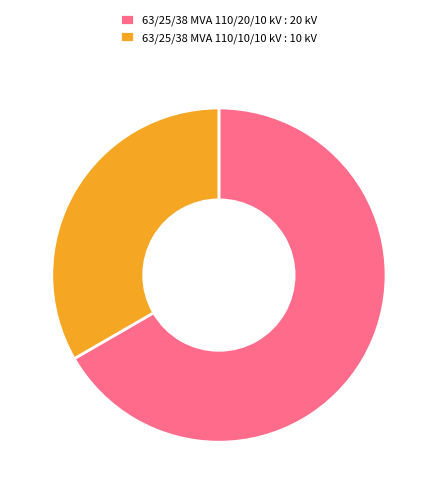

How many slices are in this pie chart?

2